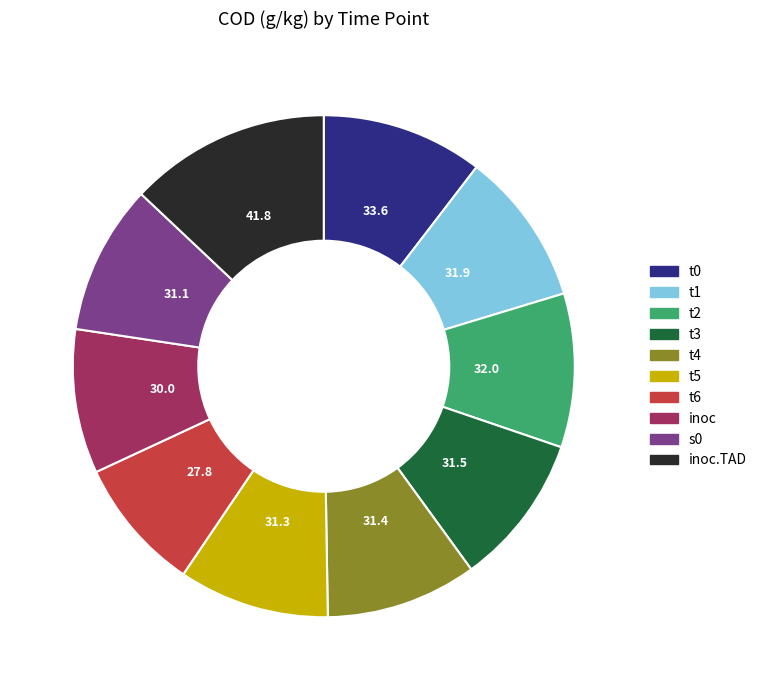

Is there a majority slice in this chart?

No